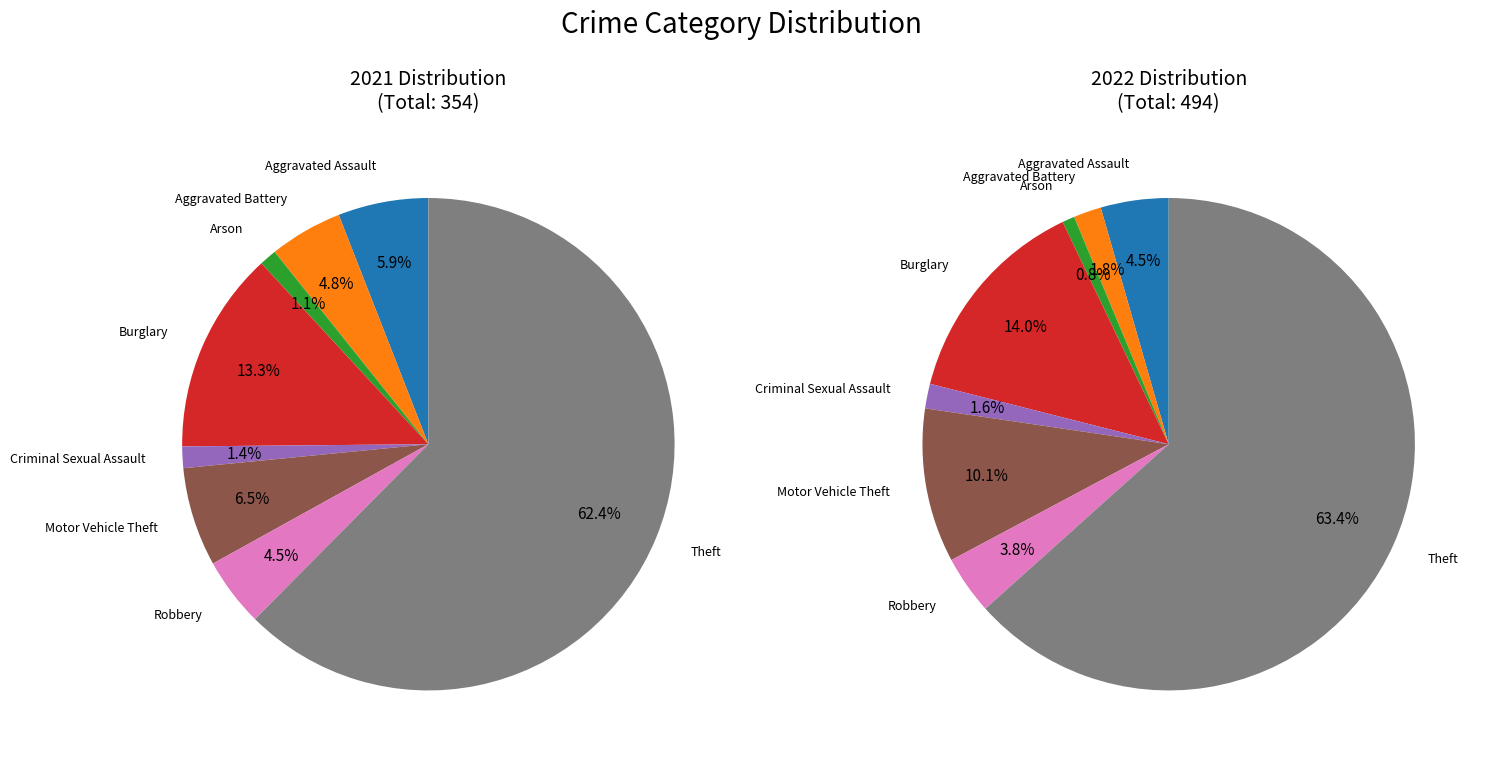

What percentage is the 6 slice, to the nearest percent?

5%